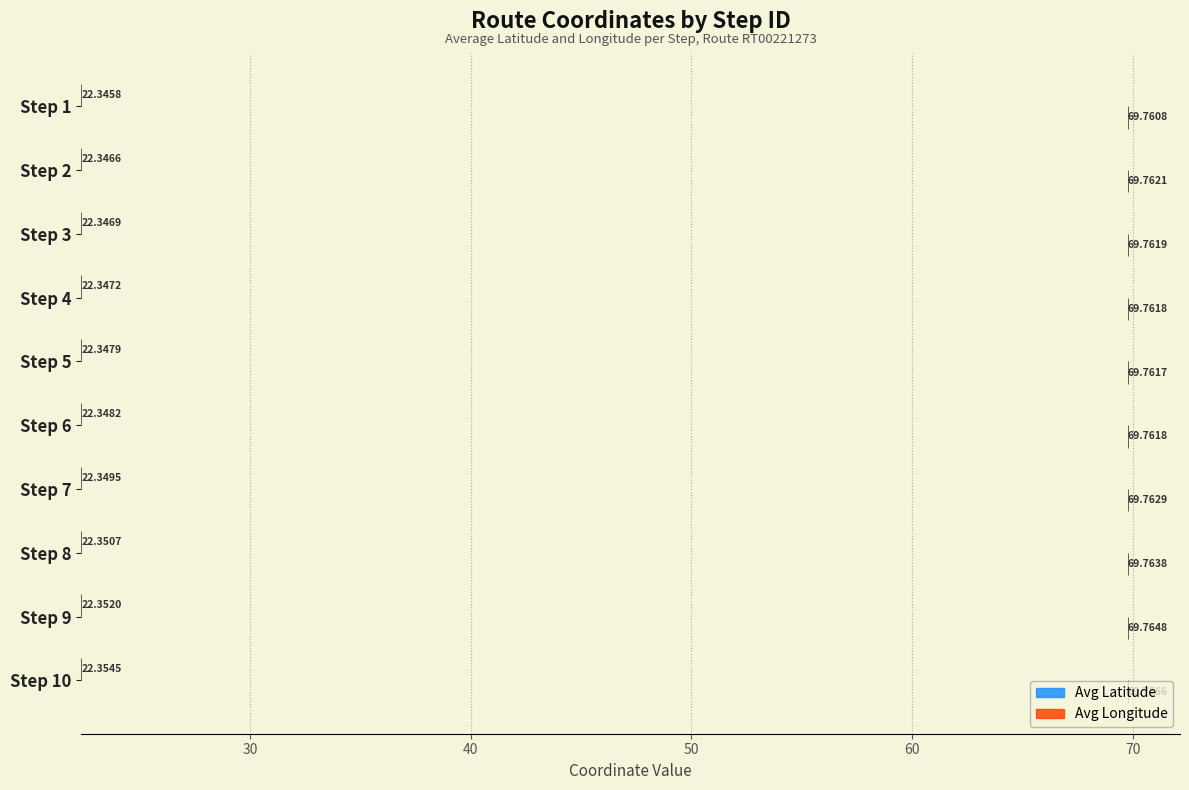

Is the value of Avg Longitude at Step 3 greater than the value of Avg Latitude at Step 7?

No